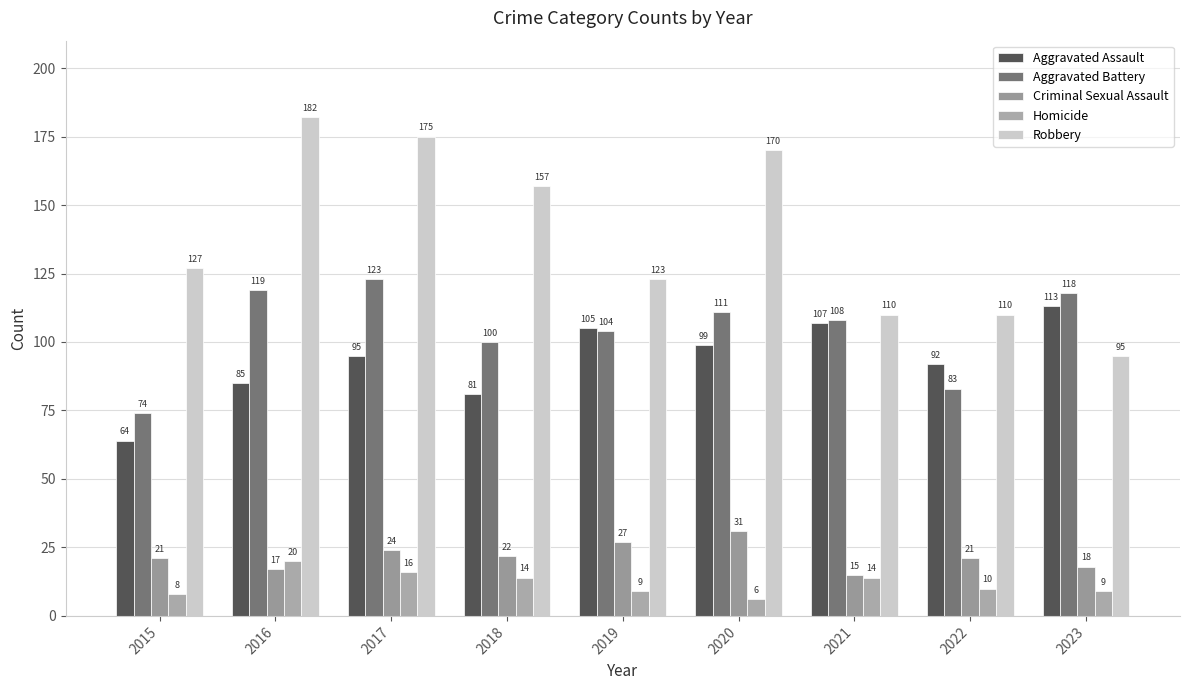

At which category is the sum across all series the highest?

2017